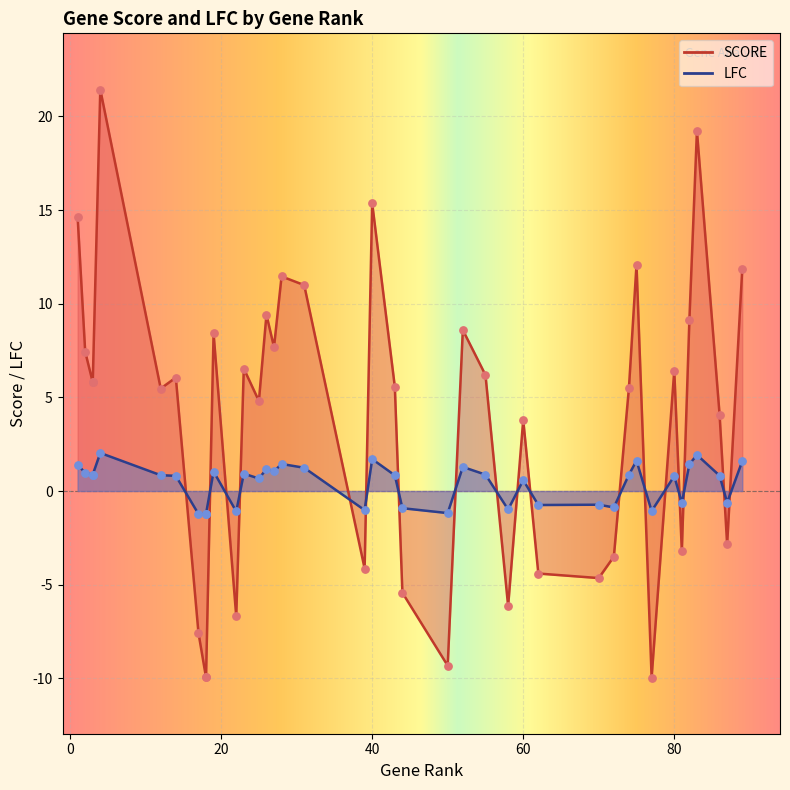

Which series contains the highest Y value?

SCORE